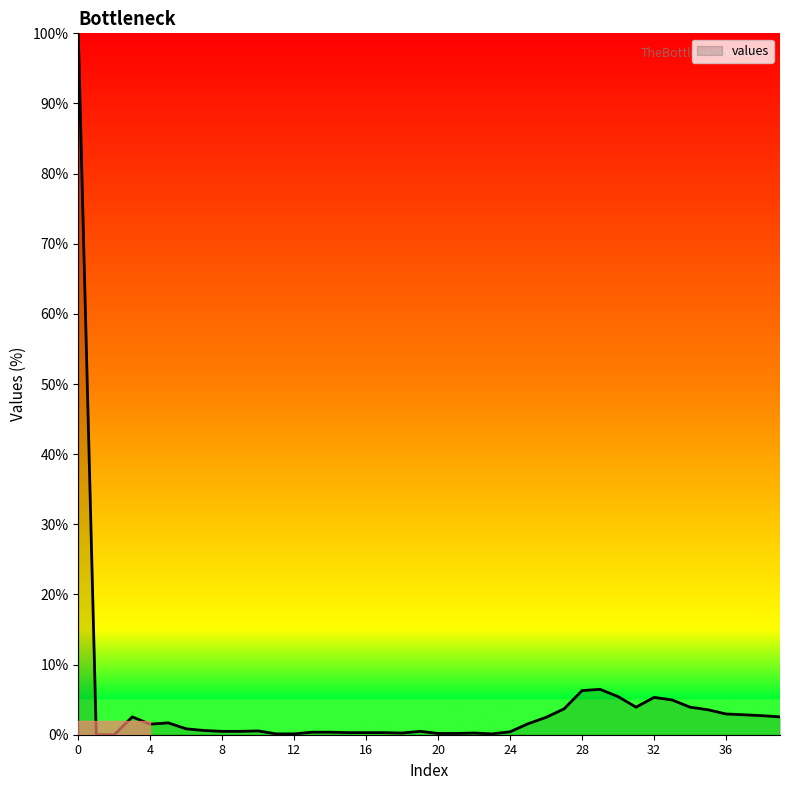

What is the difference between the maximum and minimum values?

100.0